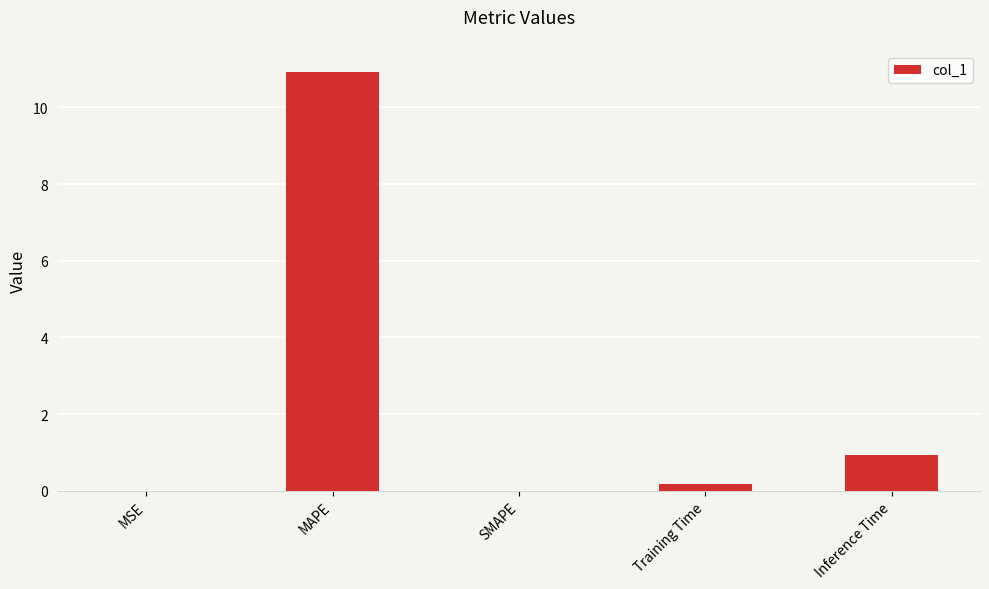

Is it true that the value at Inference Time is 0.9?

True